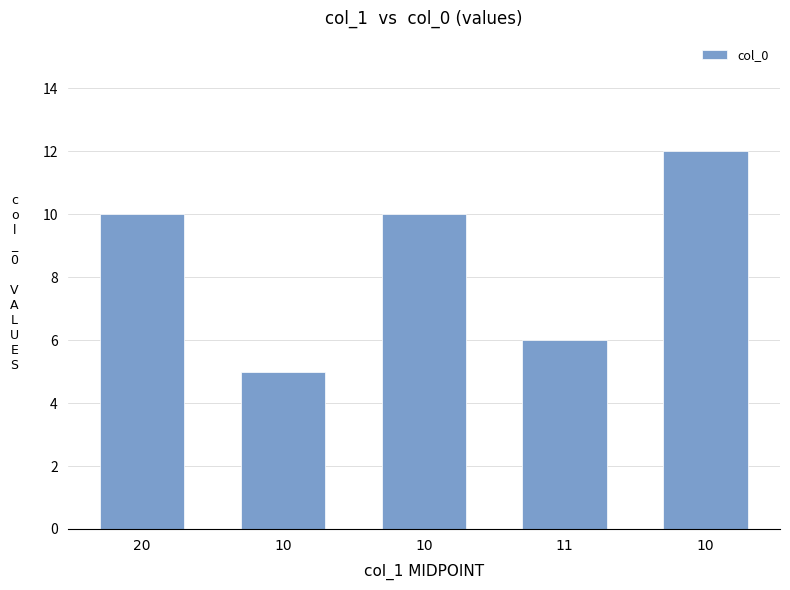

How many bars are there in total?

5